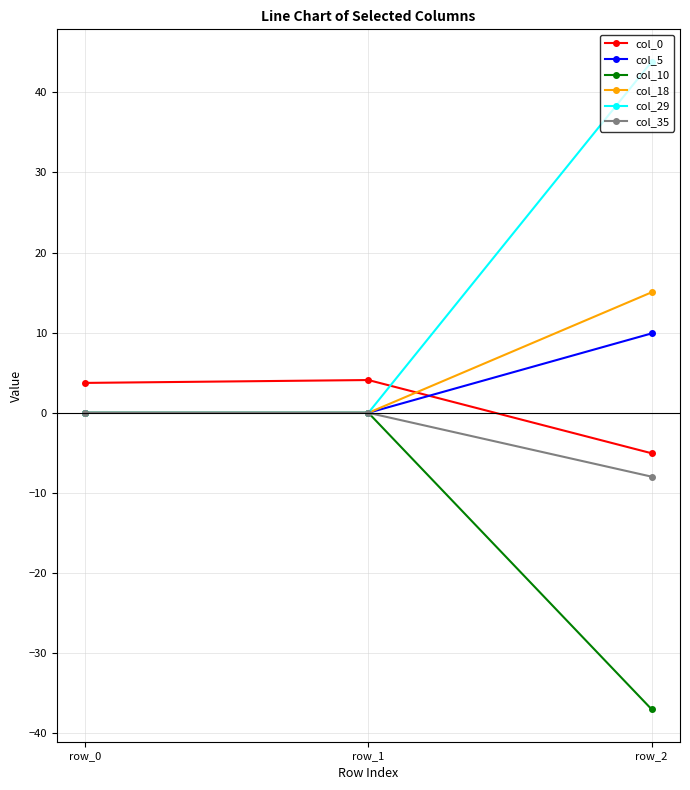

What is the maximum value for col_29?

43.8